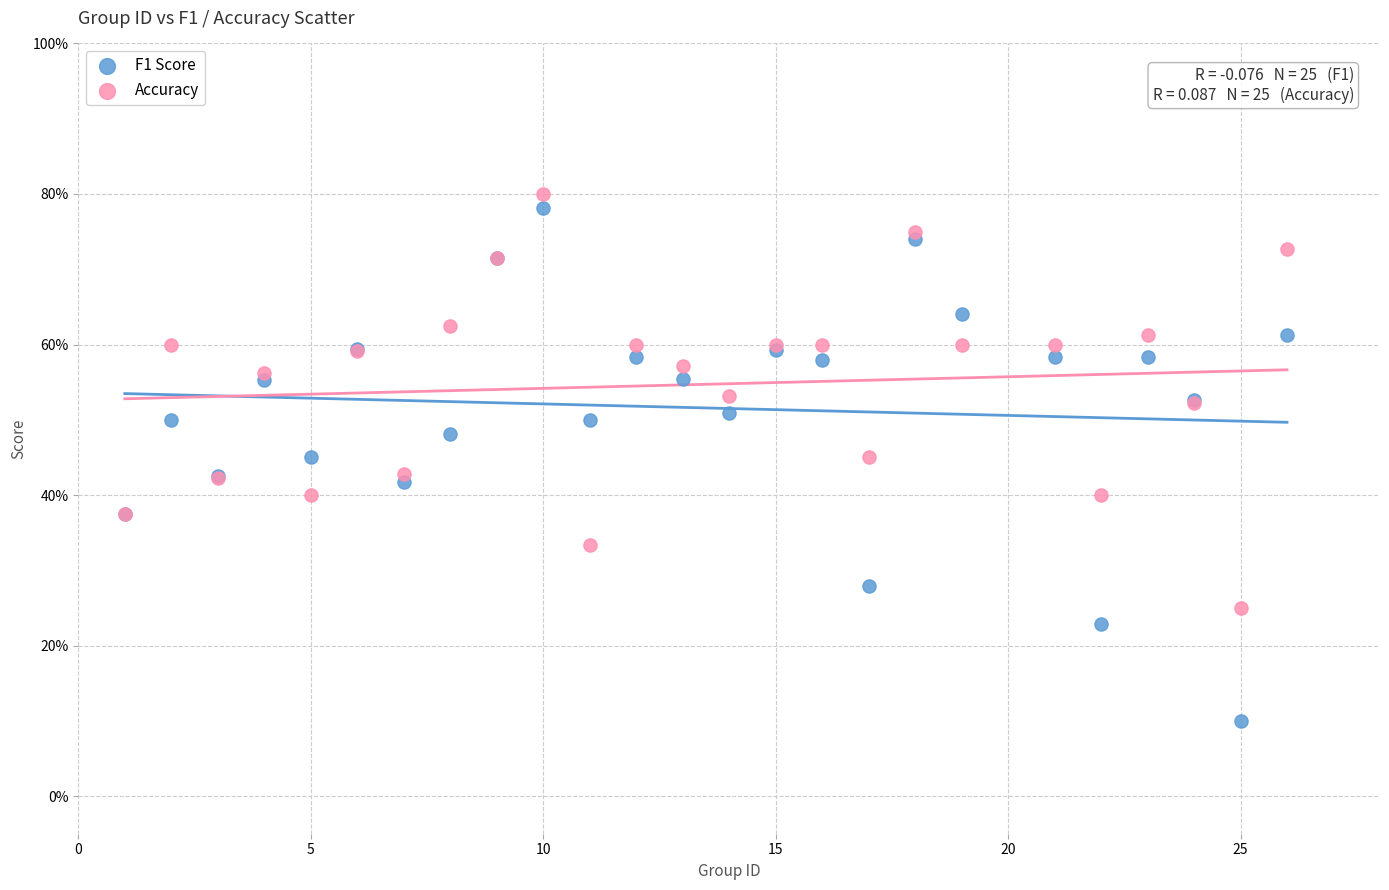

Which series reaches the minimum Y coordinate?

F1 Score